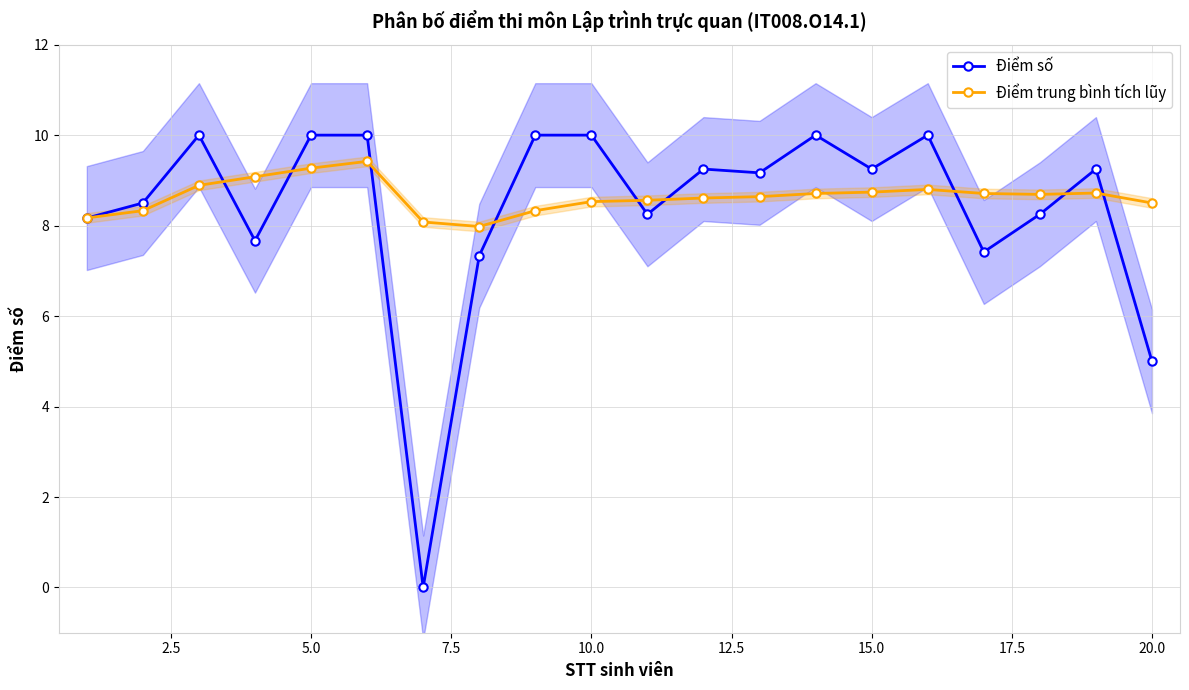

List the series in order of their overall mean, lowest first.

Điểm số, Điểm trung bình tích lũy